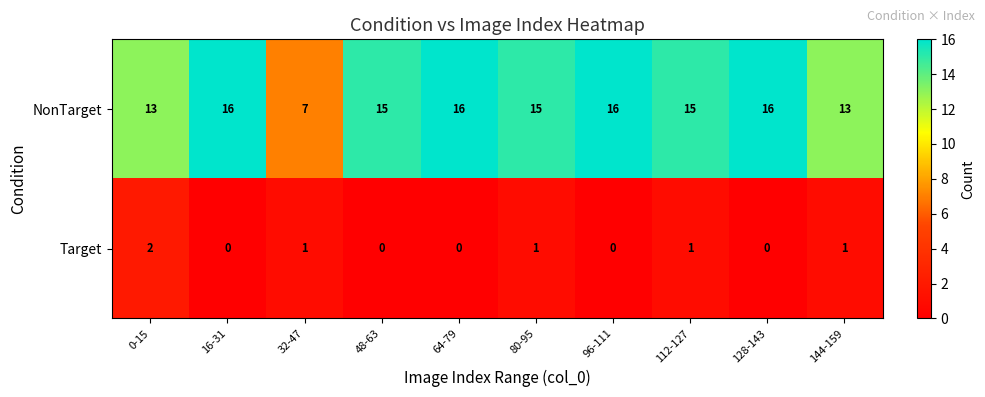

List the series in order of their overall mean, lowest first.

Target, NonTarget